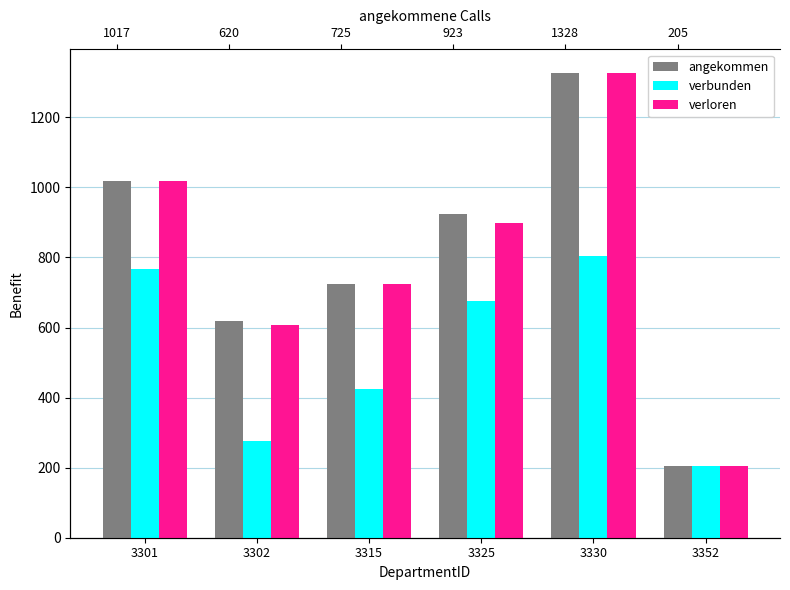

Rank the series by their maximum value, from lowest to highest.

verbunden, verloren, angekommen